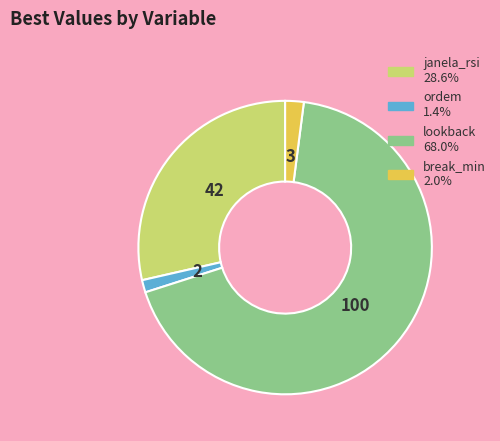

Rank the categories by value from lowest to highest.

ordem, break_min, janela_rsi, lookback